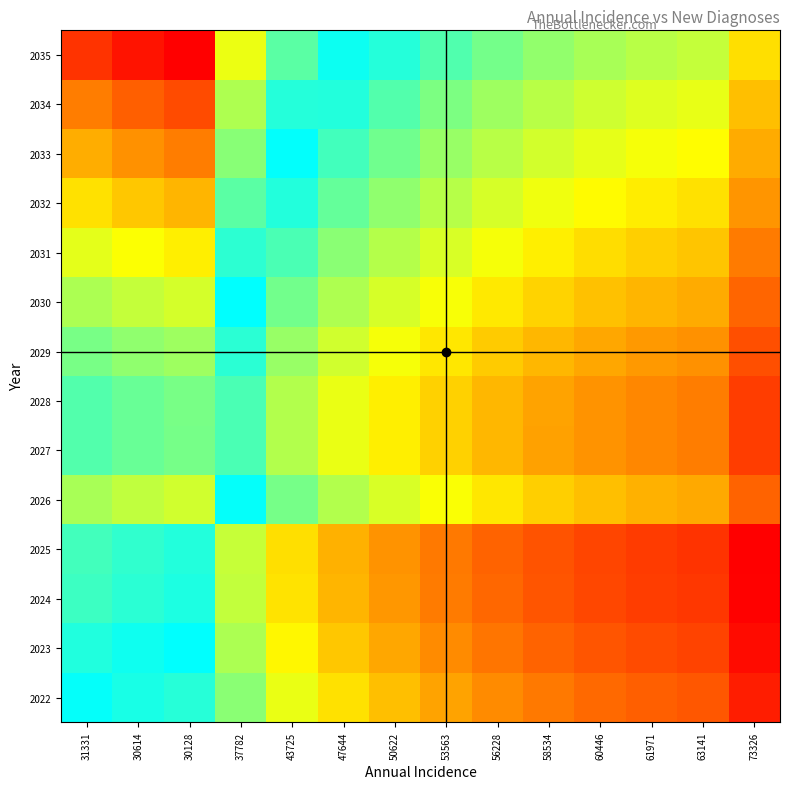

At which category is the sum across all series the highest?

30128